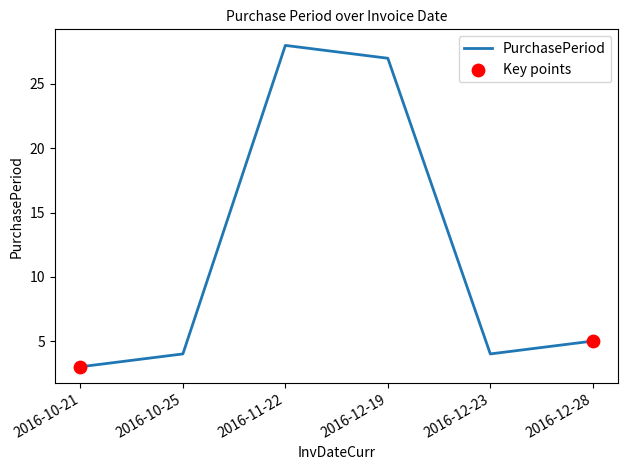

Between 2016-12-19 and 2016-11-22, which is larger?

2016-11-22